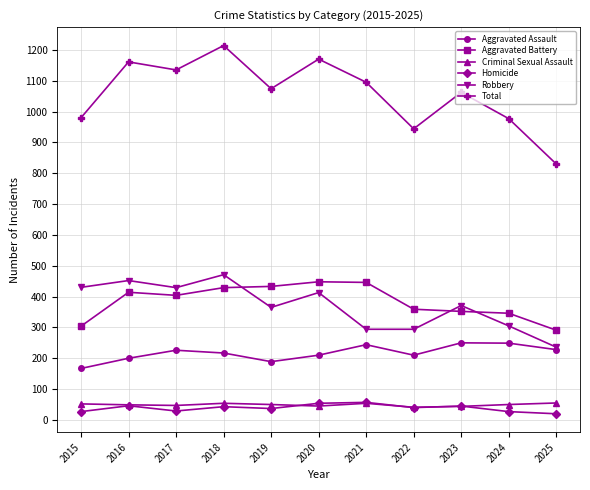

What is the maximum value for Total?

1214